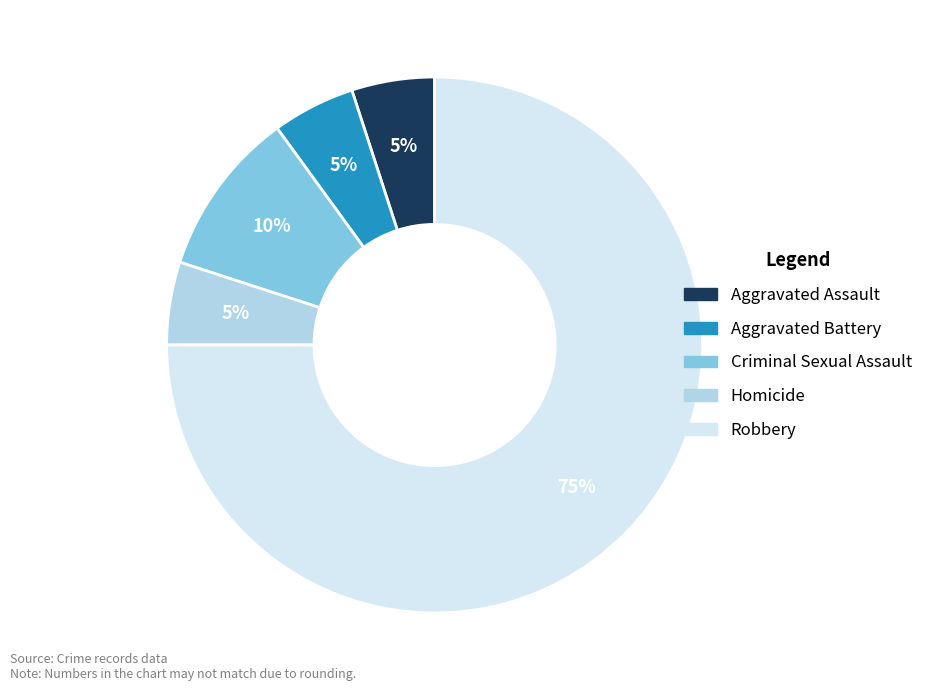

Is the sum of Aggravated Assault and Robbery greater than half?

Yes